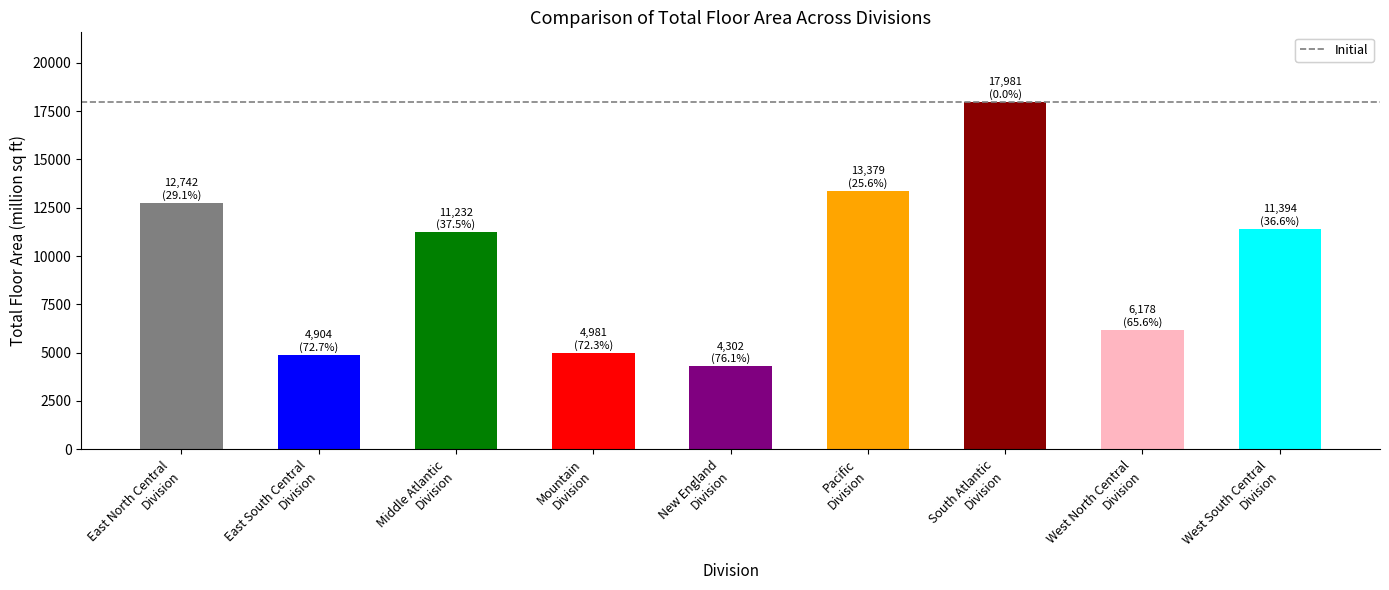

Count the number of data series in this chart.

1